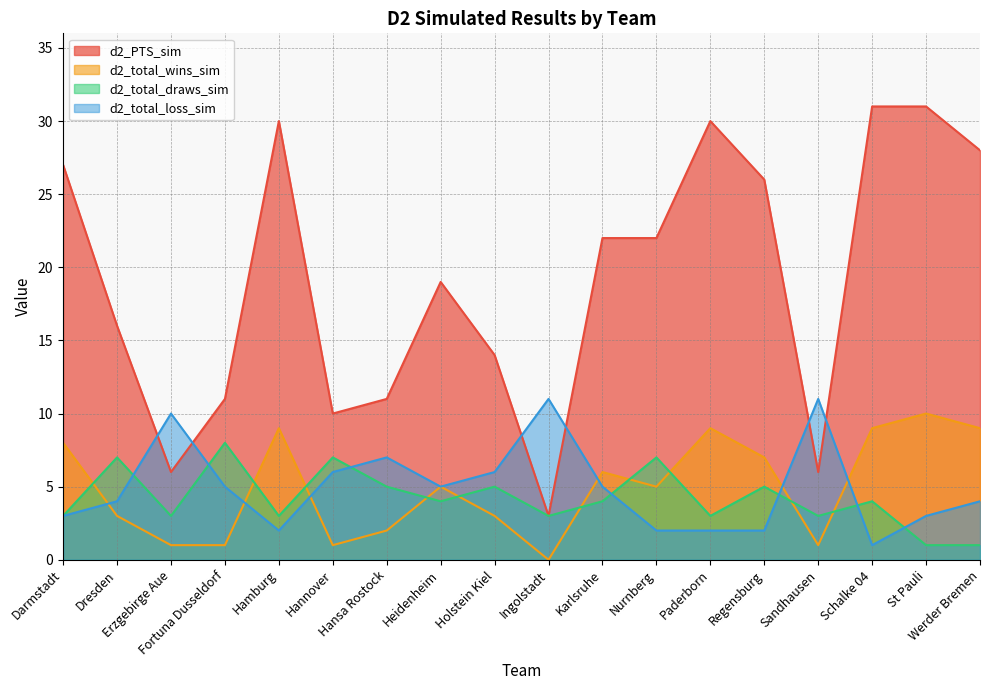

What is the total value across all series at Ingolstadt?

17